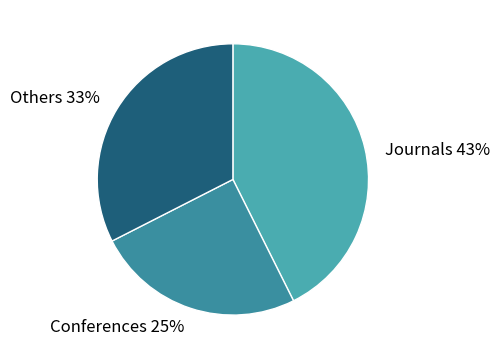

Approximately how many times larger is the value at Others 33% compared to Conferences 25%?

1.3